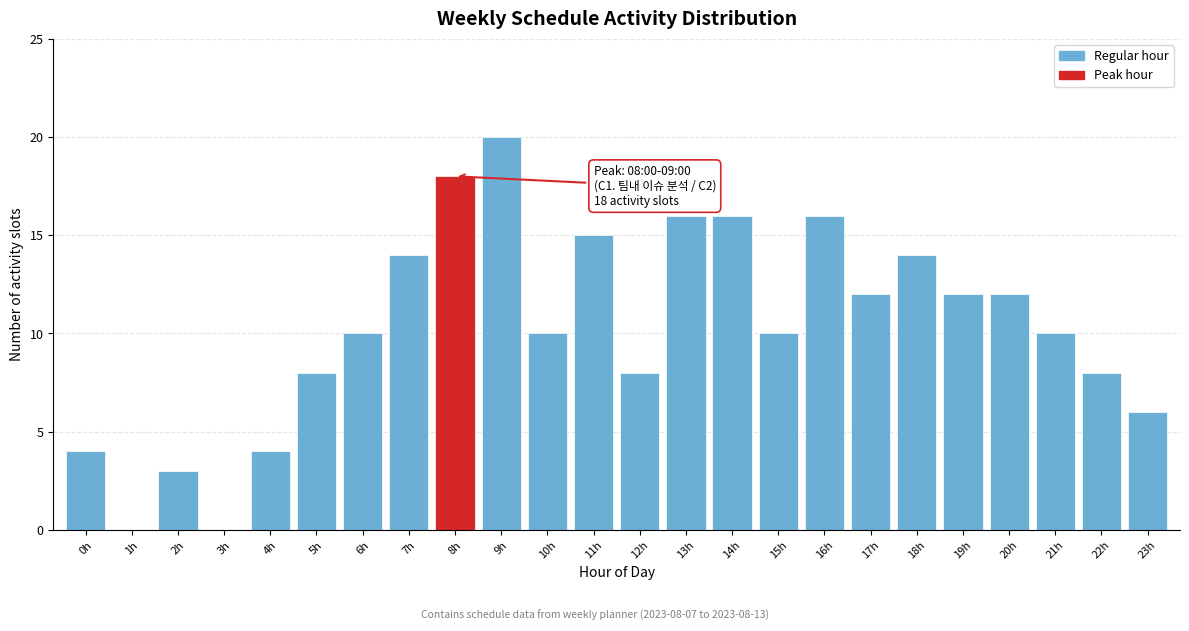

Reading left to right, what are all the values shown in this chart?

0h=4	1h=0	2h=3	3h=0	4h=4	5h=8	6h=10	7h=14	8h=18	9h=20	10h=10	11h=15	12h=8	13h=16	14h=16	15h=10	16h=16	17h=12	18h=14	19h=12	20h=12	21h=10	22h=8	23h=6